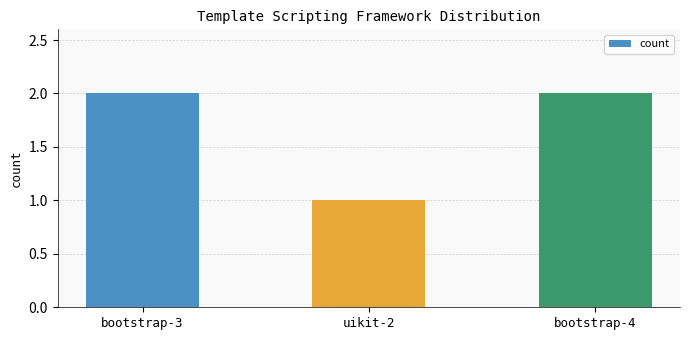

What position from the left is bootstrap-4?

3